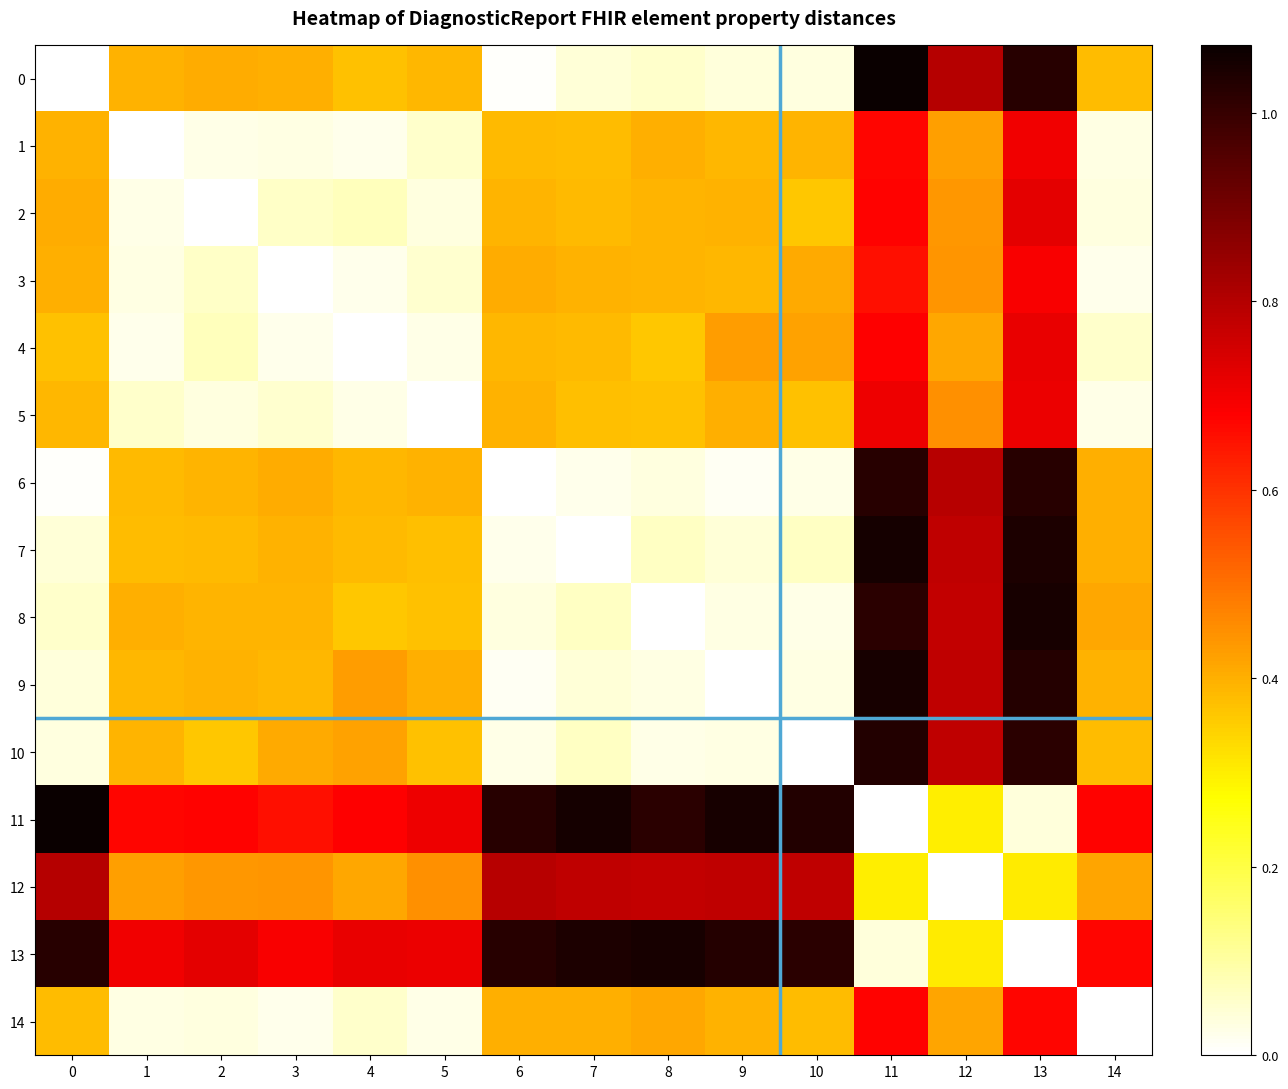

At how many categories does at least one series exceed 0?

15